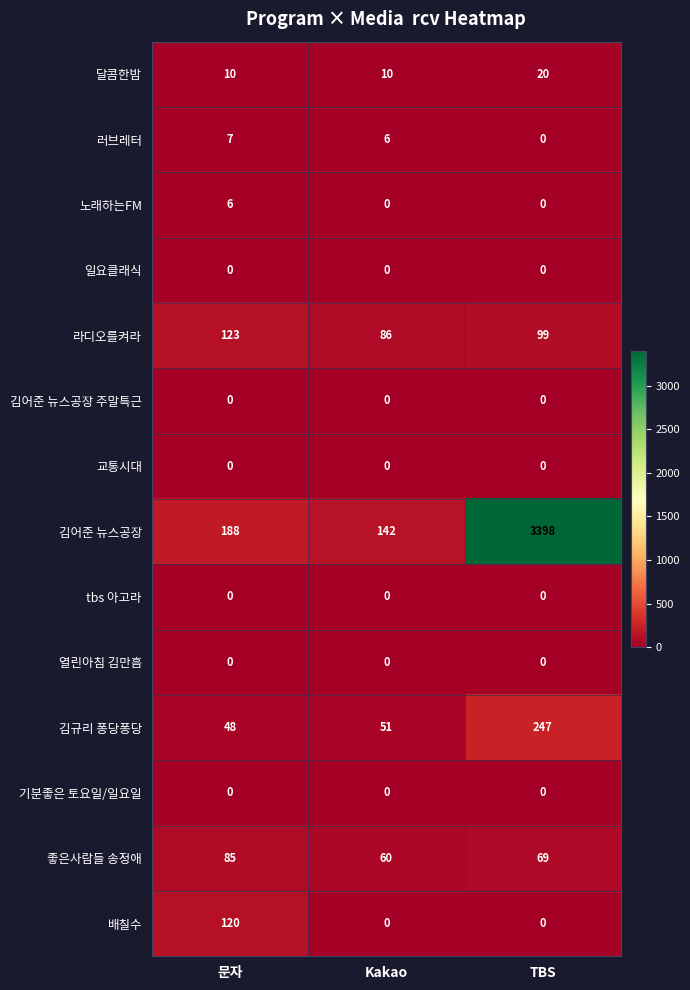

At which label does 달콤한밤 reach its peak?

TBS